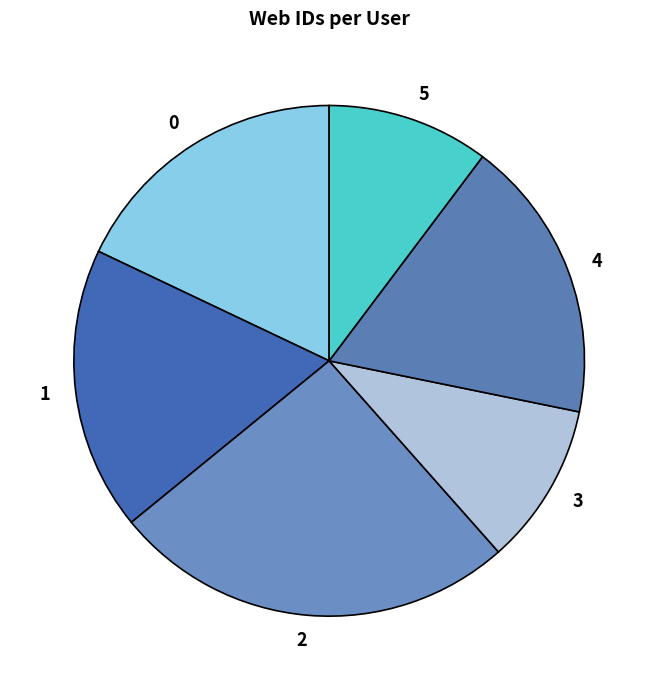

Count the number of slices in the pie.

6